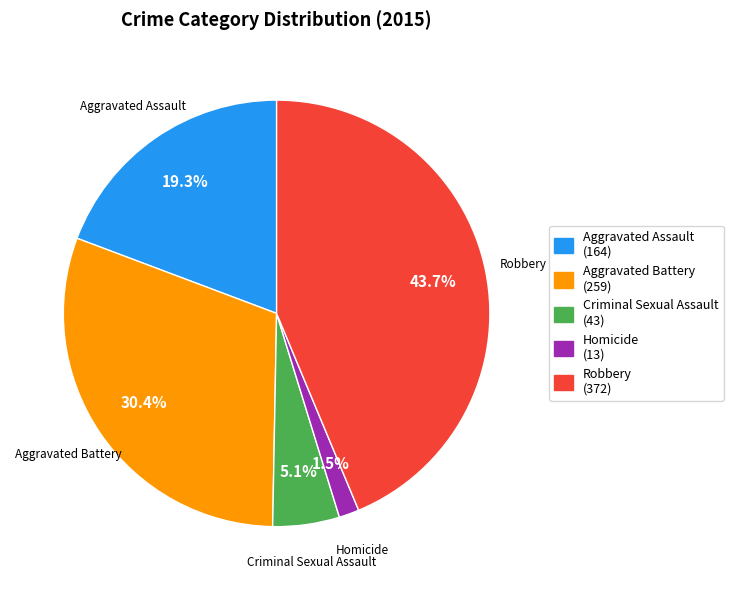

Which slice is the smallest?

Homicide